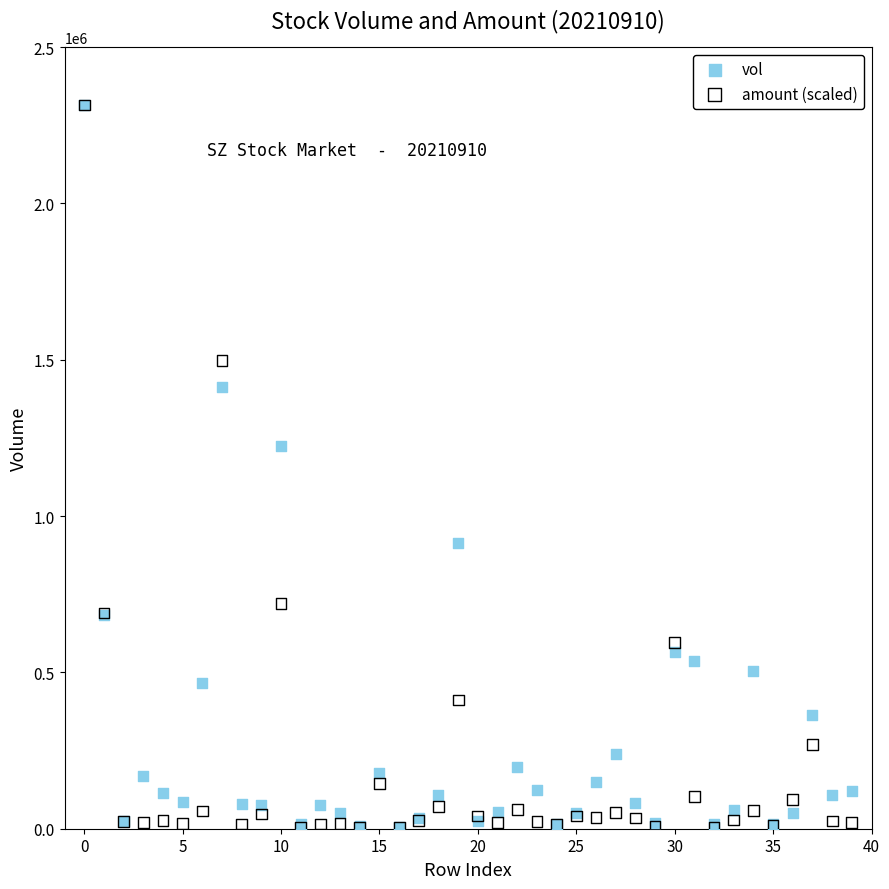

Across all series, what Y value is closest to 1159126?

1225605.4